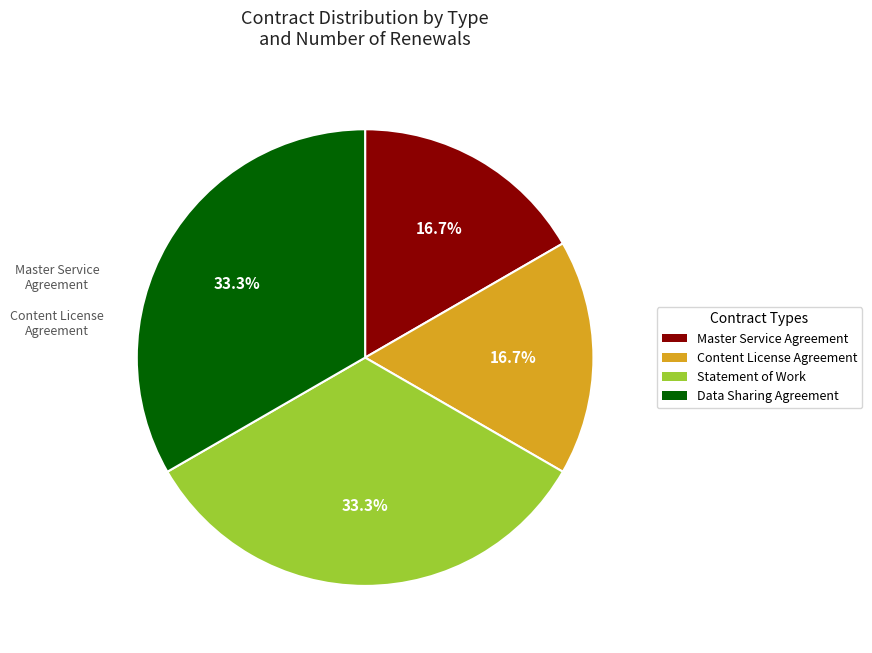

Is there any slice that represents more than half of the pie?

No